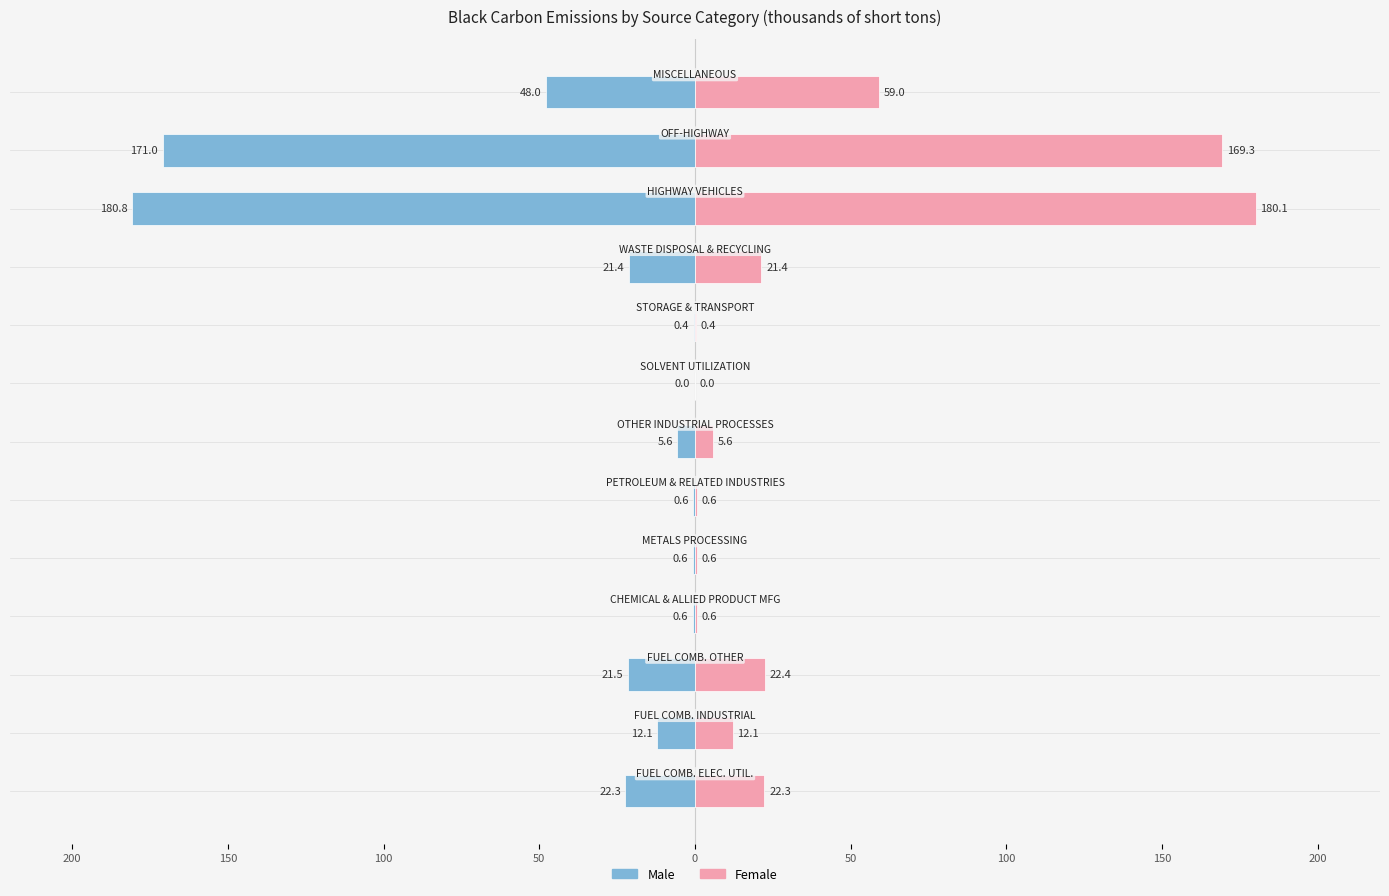

What is the average value of the Female series?

38.0